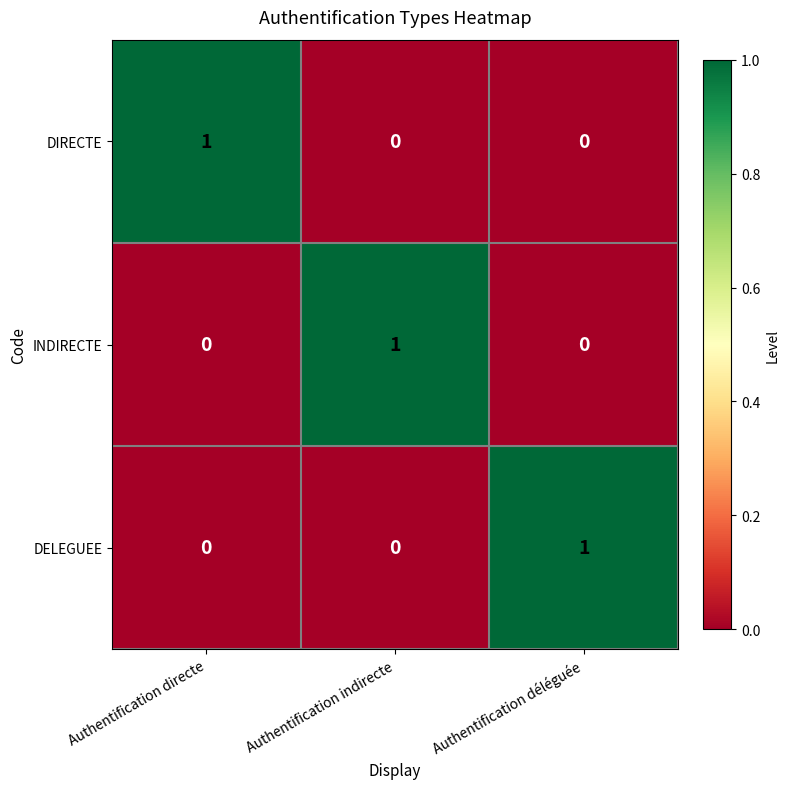

Count the DELEGUEE values in the range 0 to 1.

3